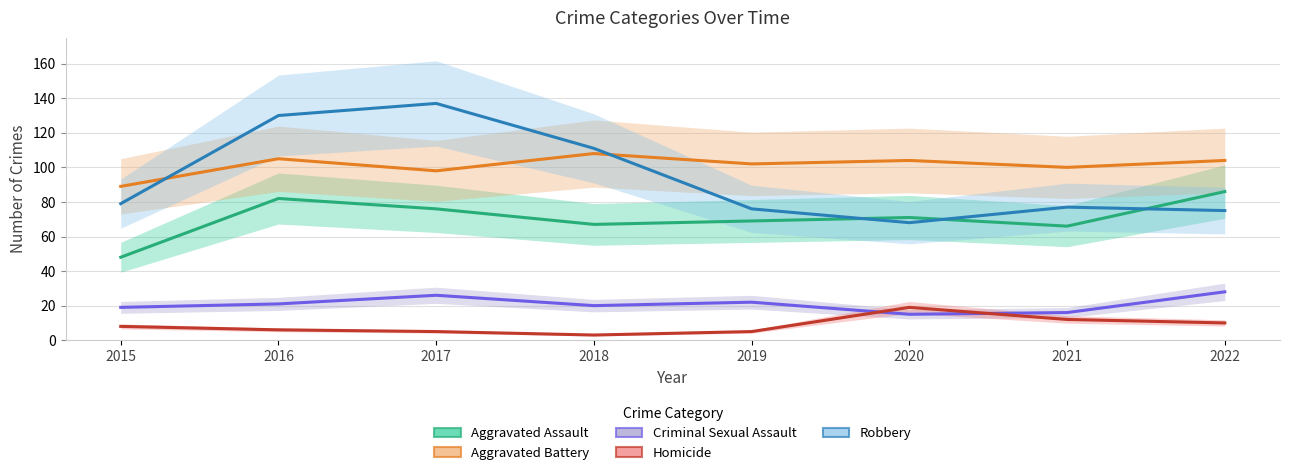

Which series changed the most between 2017 and 2018?

Robbery